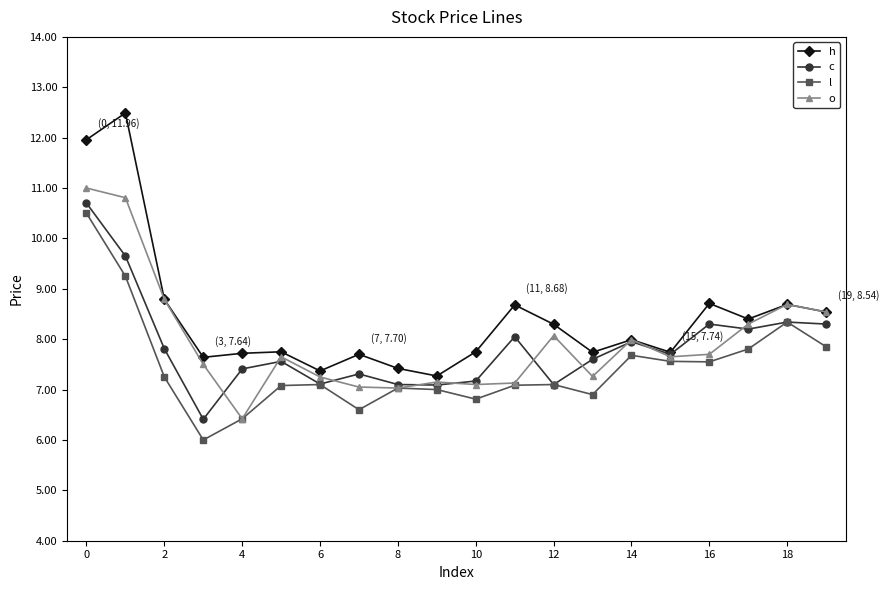

How many data points does each series have?

20